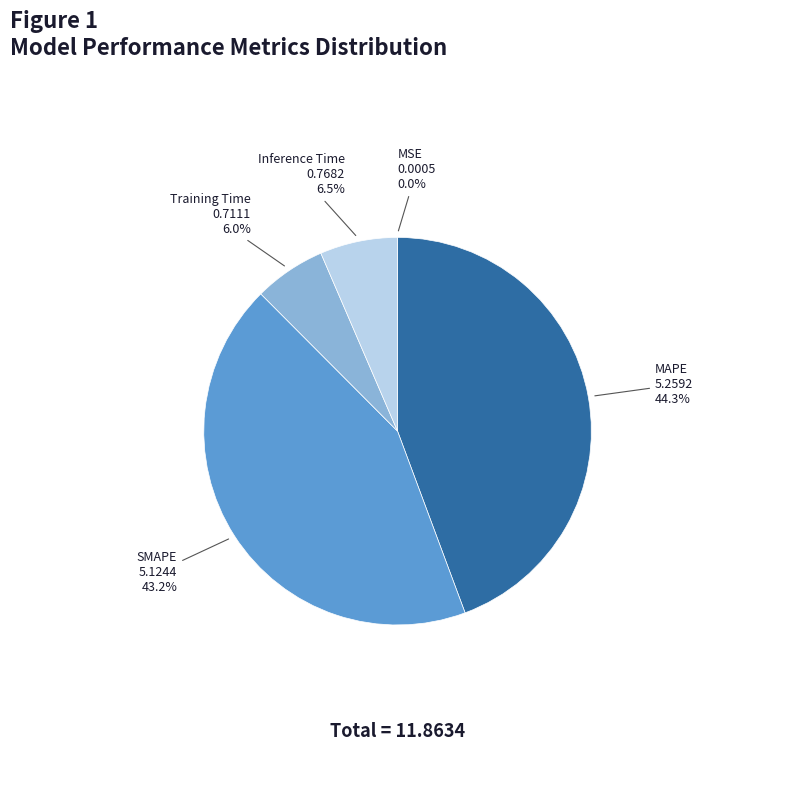

Does any single category account for the majority?

No